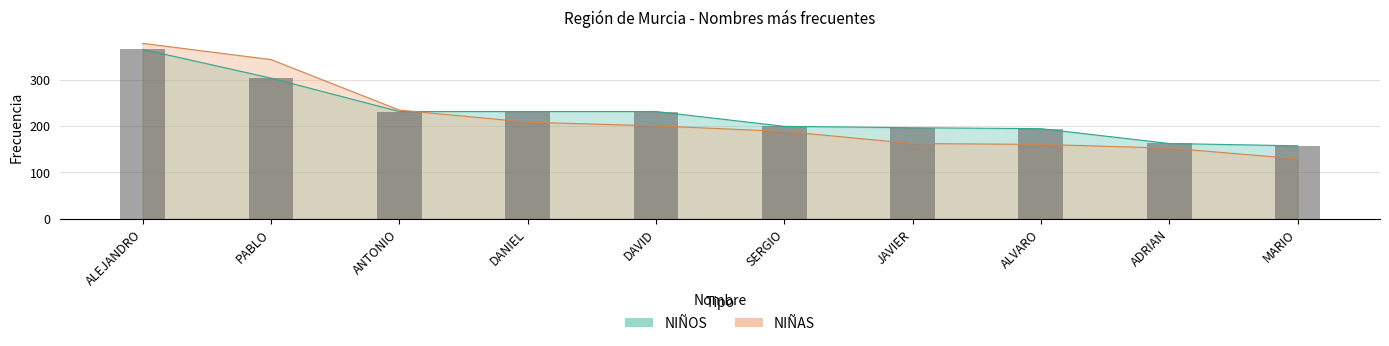

What is the difference between the NIÑOS values at SERGIO and JAVIER?

3